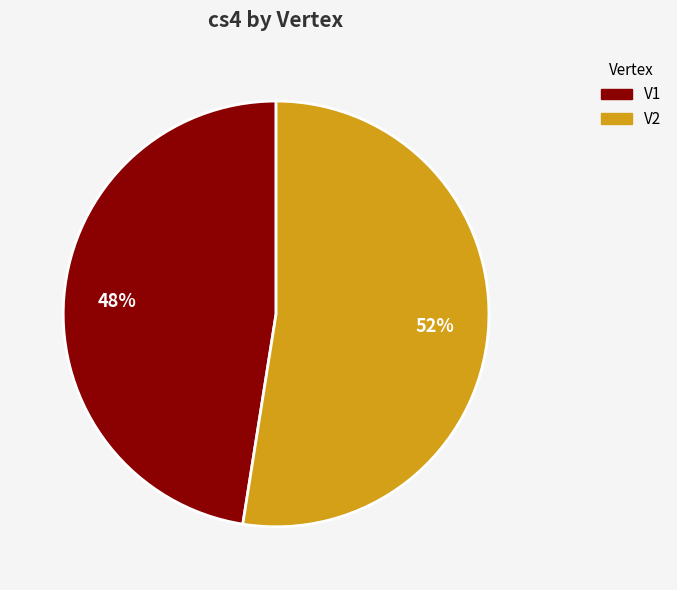

Which slice is the largest?

V2